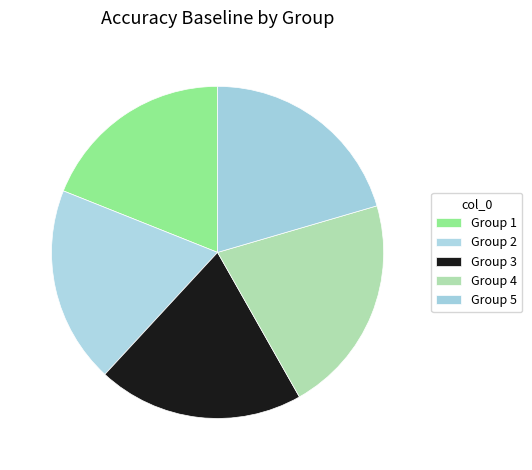

Count the number of slices in the pie.

5